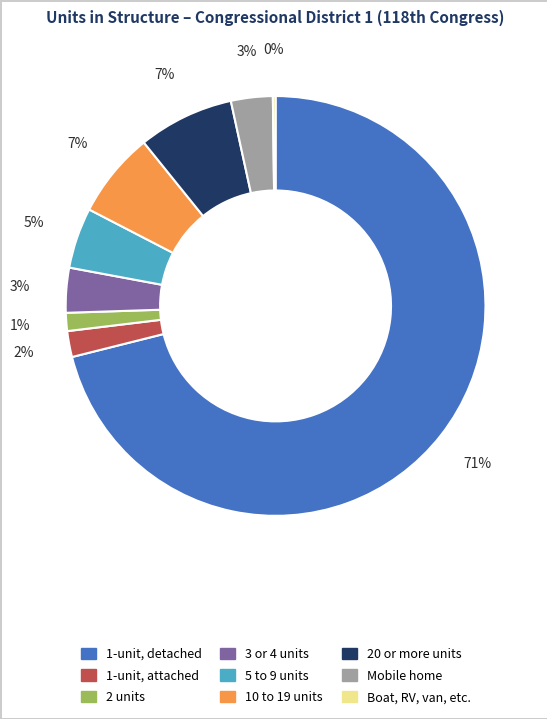

True or false: 3 or 4 units accounts for 12% of the total.

False